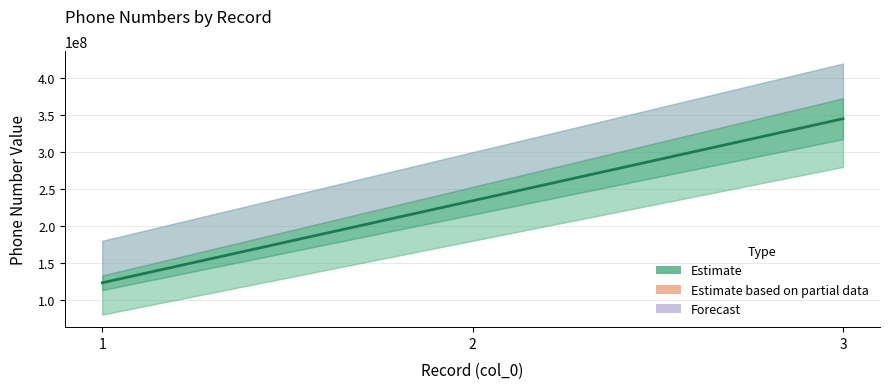

Which has a higher value, 1 or 2?

2